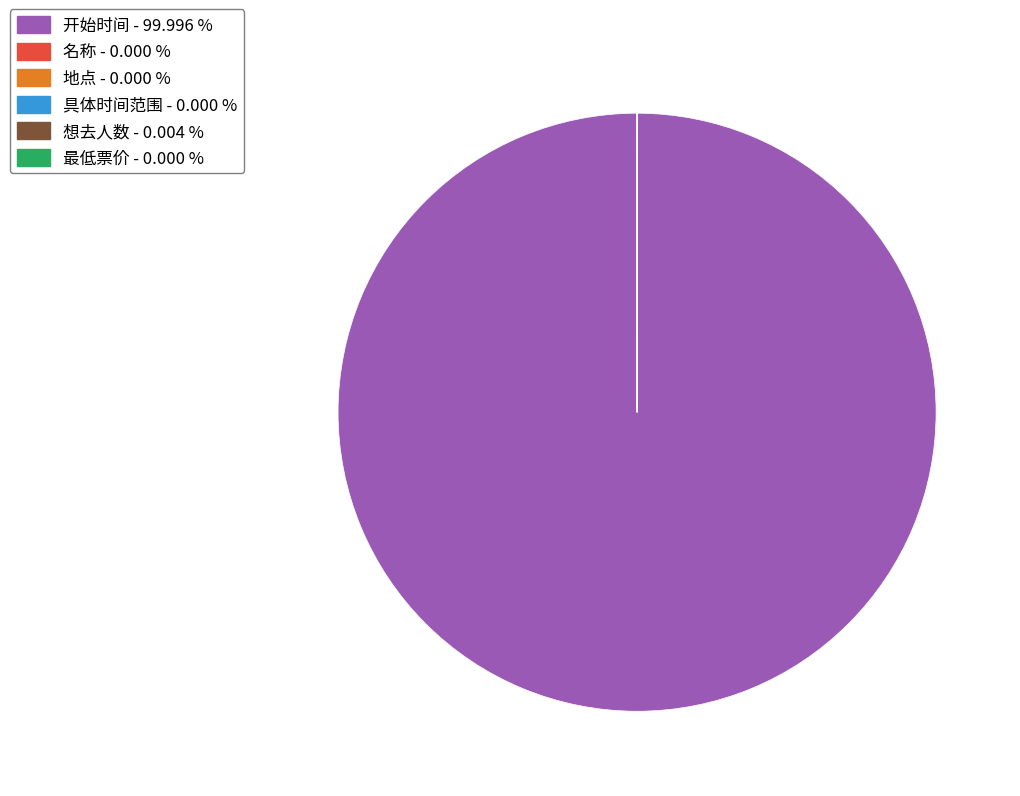

What is the majority slice?

开始时间